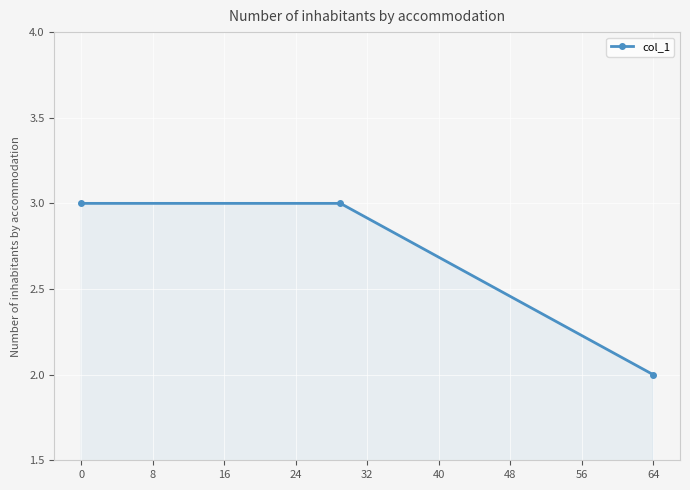

Reading right to left, list all the values displayed in this chart.

2	3	3